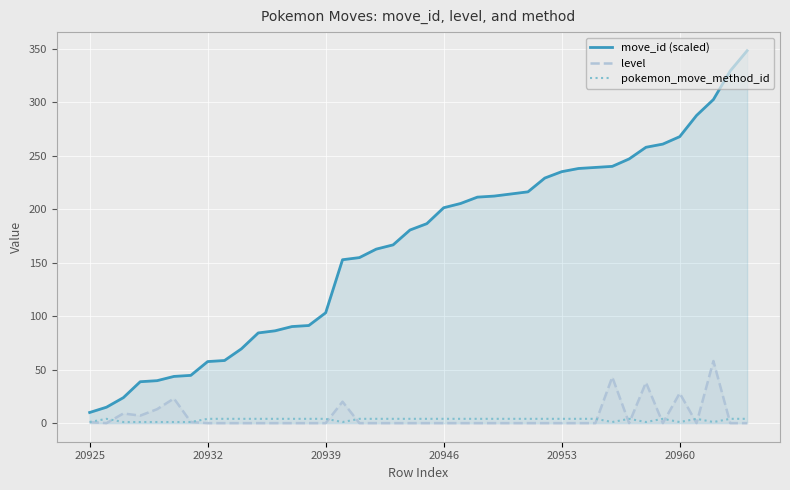

The value of move_id (scaled) at 30 is 401.7. True or false?

False